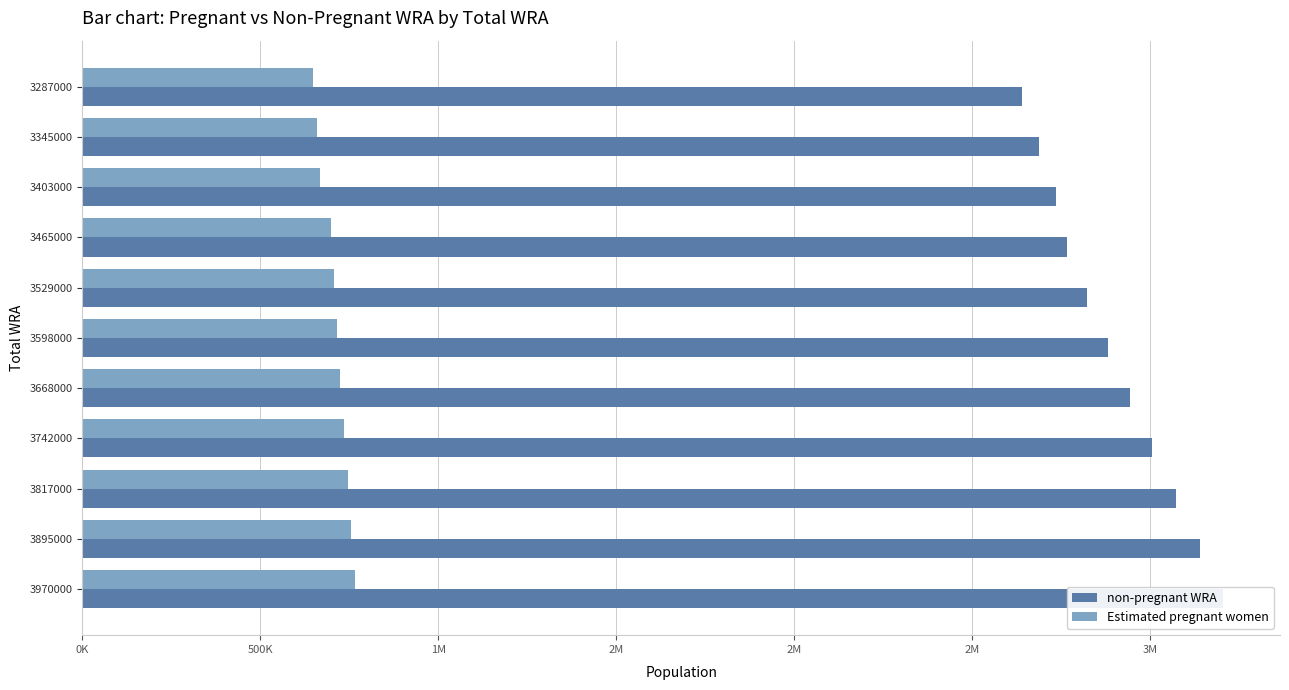

Which series has the largest range (max minus min)?

non-pregnant WRA